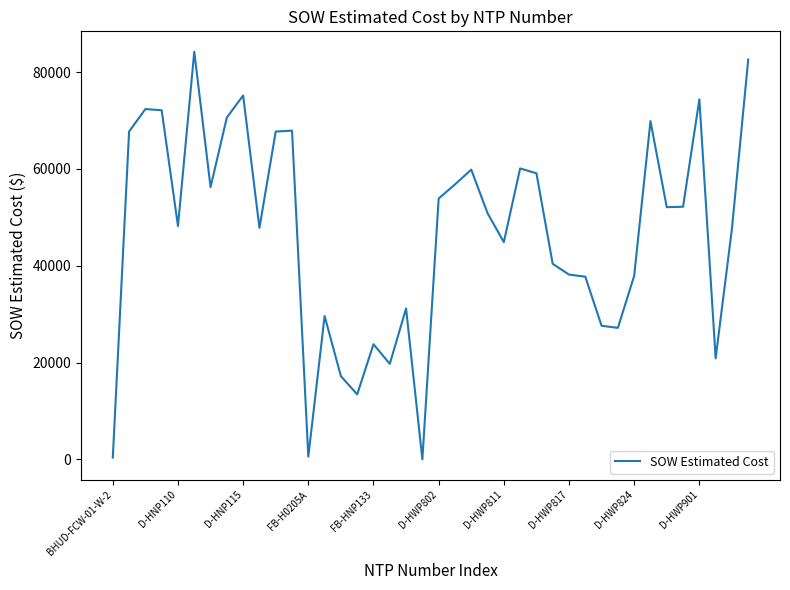

What is the maximum value shown in the chart?

84226.5